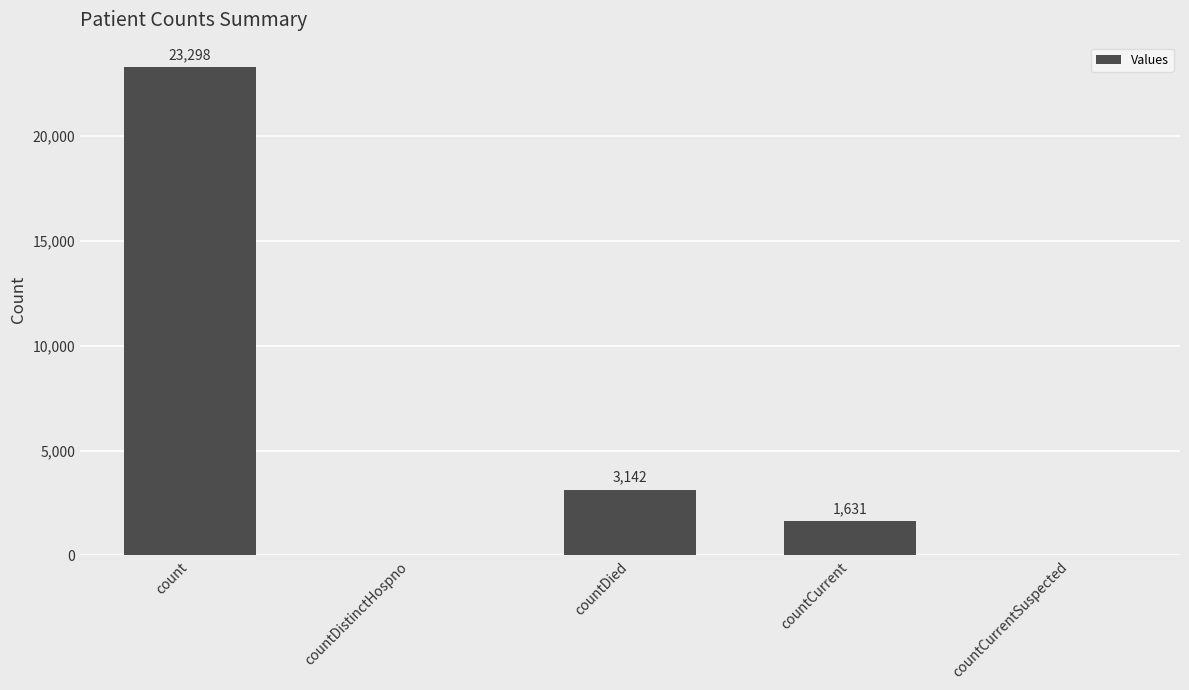

What is the difference between the values at countDistinctHospno and countDied?

3142